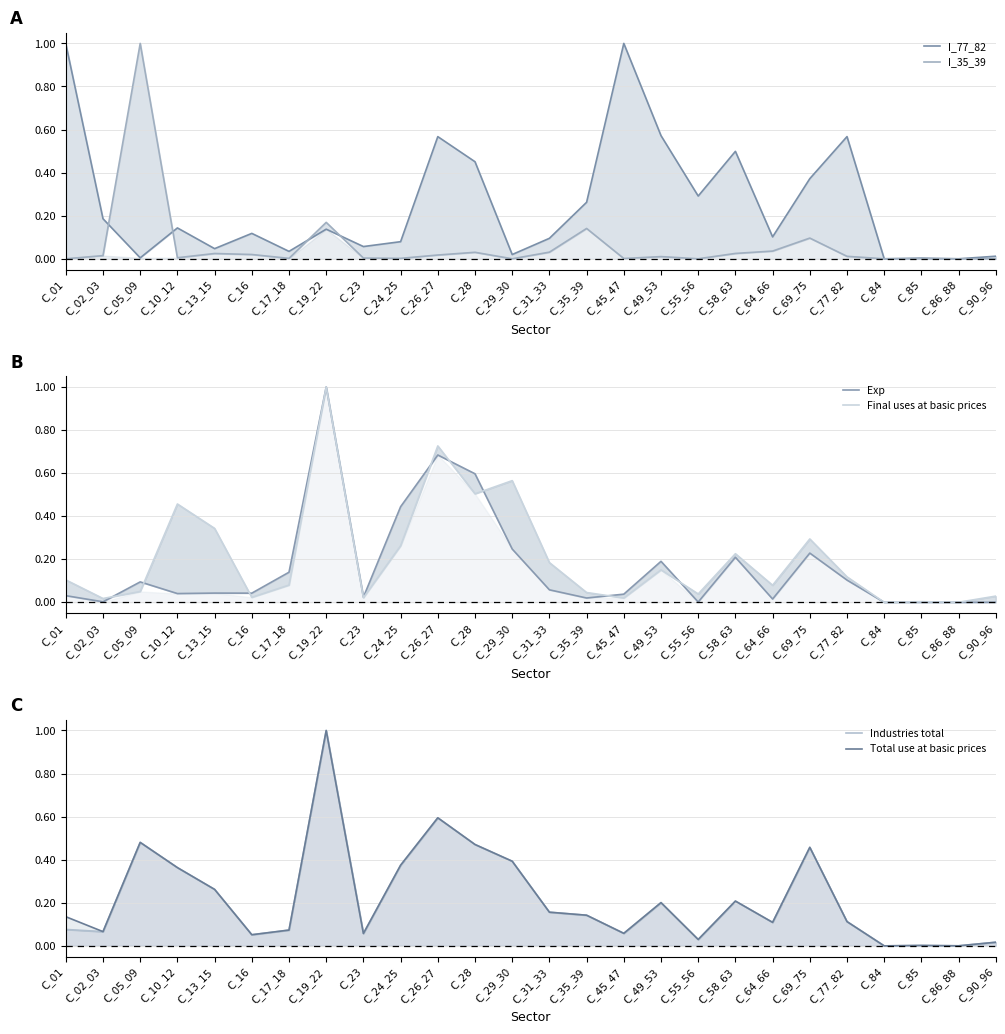

Reading left to right, extract all data points from this chart.

I_77_82: C_01=1.0	C_02_03=0.2	C_05_09=0.0	C_10_12=0.1	C_13_15=0.0	C_16=0.1	C_17_18=0.0	C_19_22=0.1	C_23=0.1	C_24_25=0.1	C_26_27=0.6	C_28=0.5	C_29_30=0.0	C_31_33=0.1	C_35_39=0.3	C_45_47=1.0	C_49_53=0.6	C_55_56=0.3	C_58_63=0.5	C_64_66=0.1	C_69_75=0.4	C_77_82=0.6	C_84=0.0	C_85=0.0	C_86_88=0.0	C_90_96=0.0
I_35_39: C_01=0.0	C_02_03=0.0	C_05_09=1.0	C_10_12=0.0	C_13_15=0.0	C_16=0.0	C_17_18=0.0	C_19_22=0.2	C_23=0.0	C_24_25=0.0	C_26_27=0.0	C_28=0.0	C_29_30=0.0	C_31_33=0.0	C_35_39=0.1	C_45_47=0.0	C_49_53=0.0	C_55_56=0.0	C_58_63=0.0	C_64_66=0.0	C_69_75=0.1	C_77_82=0.0	C_84=0.0	C_85=0.0	C_86_88=0.0	C_90_96=0.0
Exp: C_01=0.0	C_02_03=0.0	C_05_09=0.1	C_10_12=0.0	C_13_15=0.0	C_16=0.0	C_17_18=0.1	C_19_22=1.0	C_23=0.0	C_24_25=0.4	C_26_27=0.7	C_28=0.6	C_29_30=0.2	C_31_33=0.1	C_35_39=0.0	C_45_47=0.0	C_49_53=0.2	C_55_56=0.0	C_58_63=0.2	C_64_66=0.0	C_69_75=0.2	C_77_82=0.1	C_84=0.0	C_85=0.0	C_86_88=0.0	C_90_96=0.0
Final uses at basic prices: C_01=0.1	C_02_03=0.0	C_05_09=0.1	C_10_12=0.5	C_13_15=0.3	C_16=0.0	C_17_18=0.1	C_19_22=1.0	C_23=0.0	C_24_25=0.3	C_26_27=0.7	C_28=0.5	C_29_30=0.6	C_31_33=0.2	C_35_39=0.0	C_45_47=0.0	C_49_53=0.2	C_55_56=0.0	C_58_63=0.2	C_64_66=0.1	C_69_75=0.3	C_77_82=0.1	C_84=0.0	C_85=0.0	C_86_88=0.0	C_90_96=0.0
Industries total: C_01=0.1	C_02_03=0.1	C_05_09=0.5	C_10_12=0.4	C_13_15=0.3	C_16=0.1	C_17_18=0.1	C_19_22=1.0	C_23=0.1	C_24_25=0.4	C_26_27=0.6	C_28=0.5	C_29_30=0.4	C_31_33=0.2	C_35_39=0.1	C_45_47=0.1	C_49_53=0.2	C_55_56=0.0	C_58_63=0.2	C_64_66=0.1	C_69_75=0.5	C_77_82=0.1	C_84=0.0	C_85=0.0	C_86_88=0.0	C_90_96=0.0
Total use at basic prices: C_01=0.1	C_02_03=0.1	C_05_09=0.5	C_10_12=0.4	C_13_15=0.3	C_16=0.1	C_17_18=0.1	C_19_22=1.0	C_23=0.1	C_24_25=0.4	C_26_27=0.6	C_28=0.5	C_29_30=0.4	C_31_33=0.2	C_35_39=0.1	C_45_47=0.1	C_49_53=0.2	C_55_56=0.0	C_58_63=0.2	C_64_66=0.1	C_69_75=0.5	C_77_82=0.1	C_84=0.0	C_85=0.0	C_86_88=0.0	C_90_96=0.0